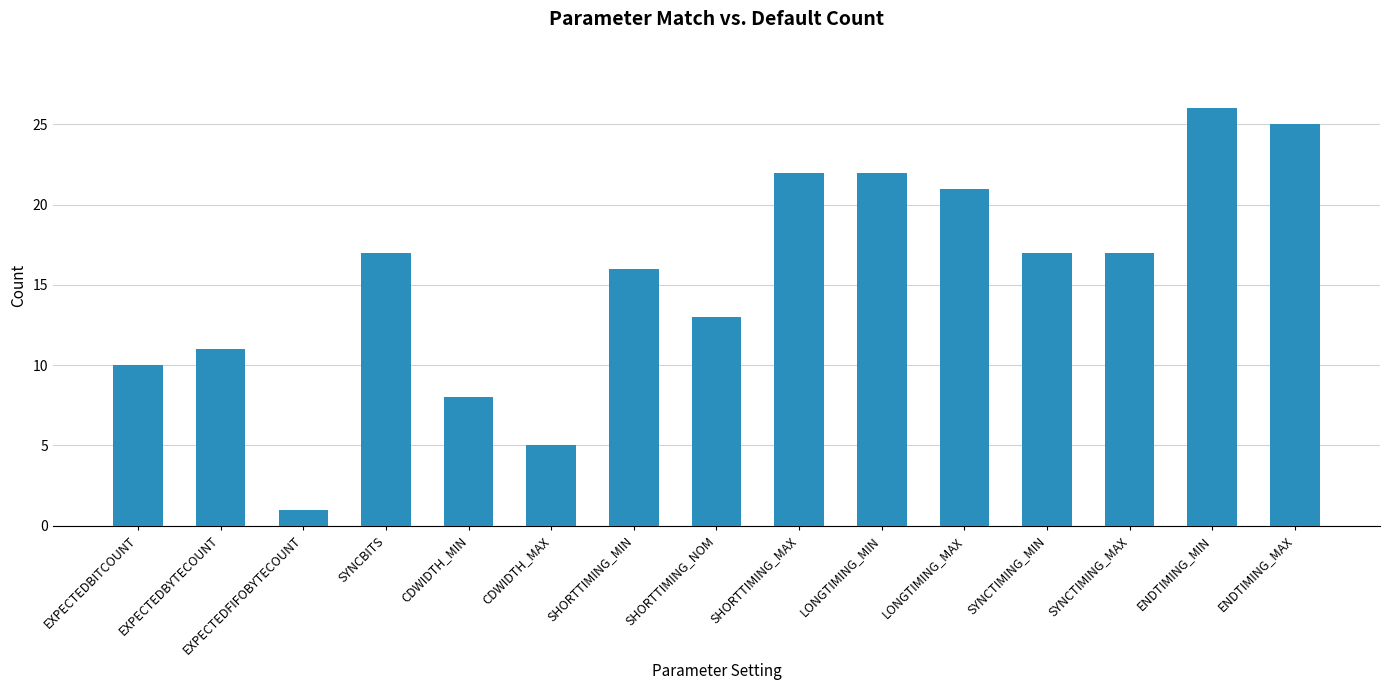

Is it true that the value at SHORTTIMING_MAX is 39?

False